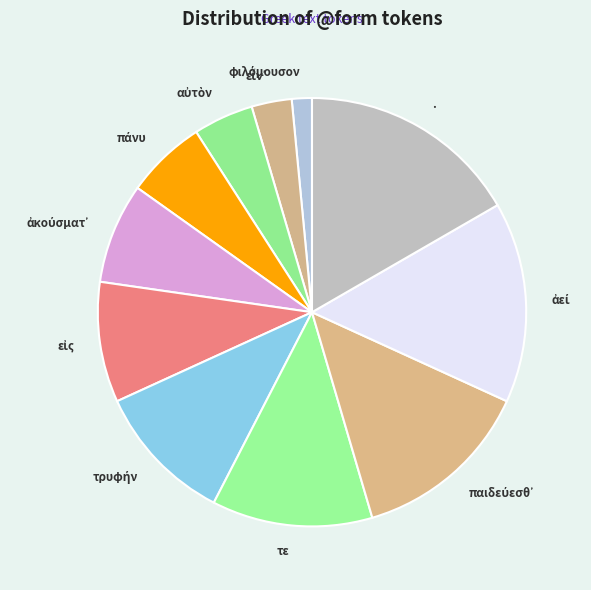

What is the largest slice in the pie chart?

.